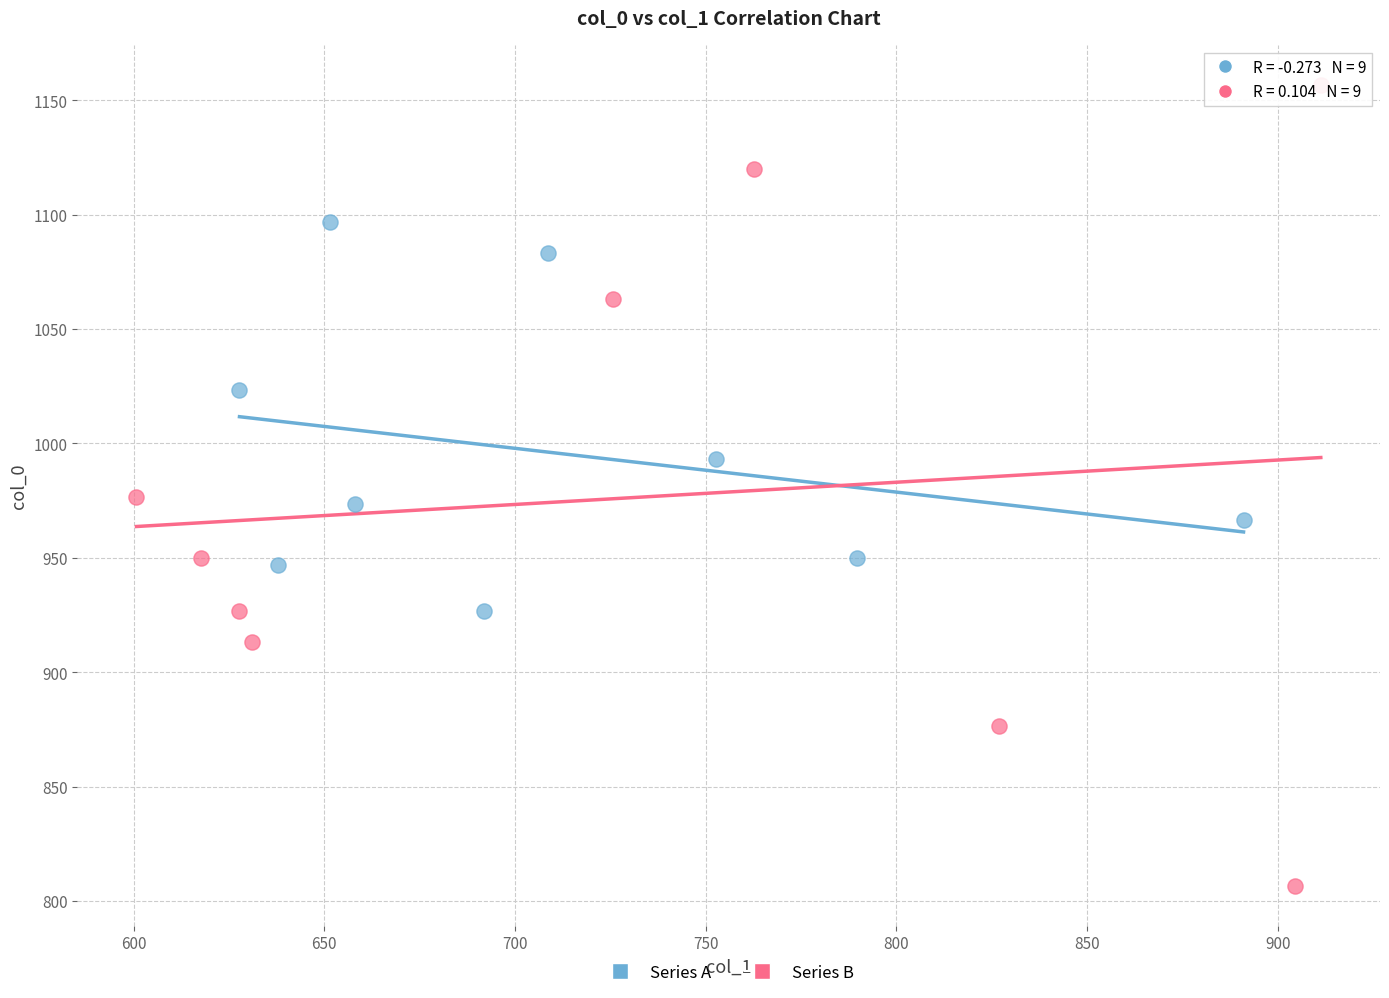

Which series reaches the minimum Y coordinate?

Series B